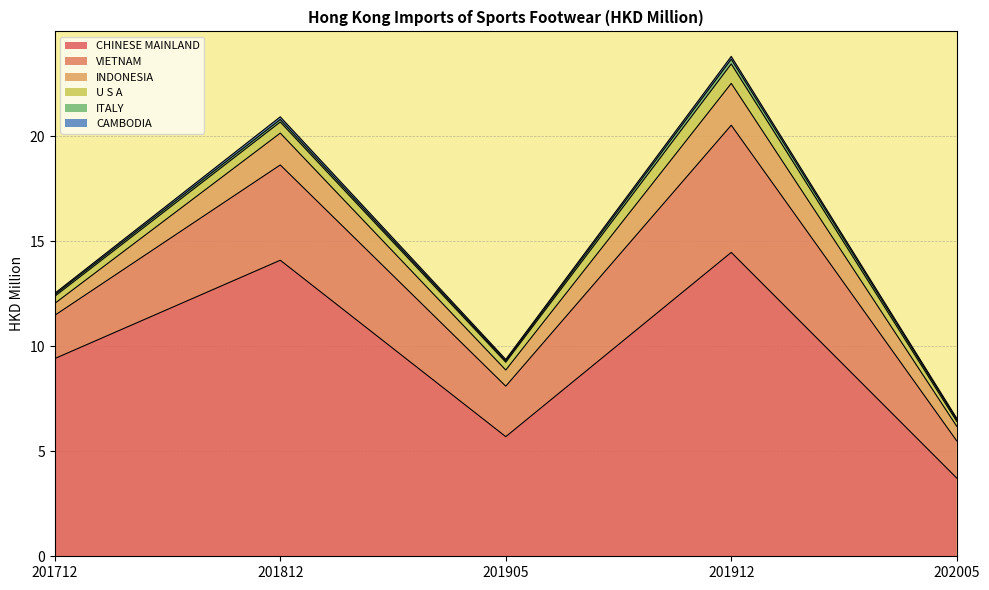

At 201812, list the series in order from smallest to largest.

ITALY, CAMBODIA, U S A, INDONESIA, VIETNAM, CHINESE MAINLAND